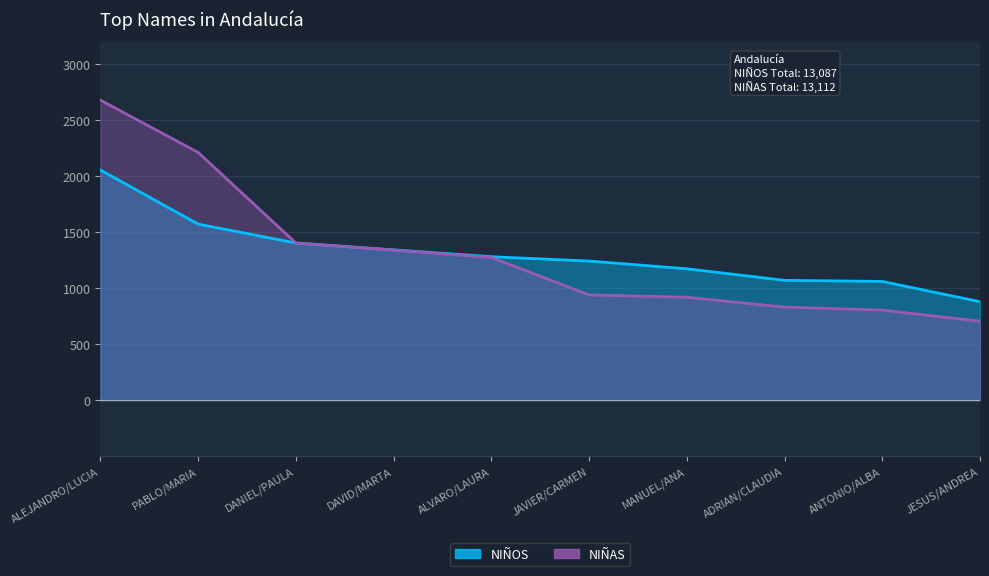

What is the label of the 2nd point from the left?

PABLO/MARIA